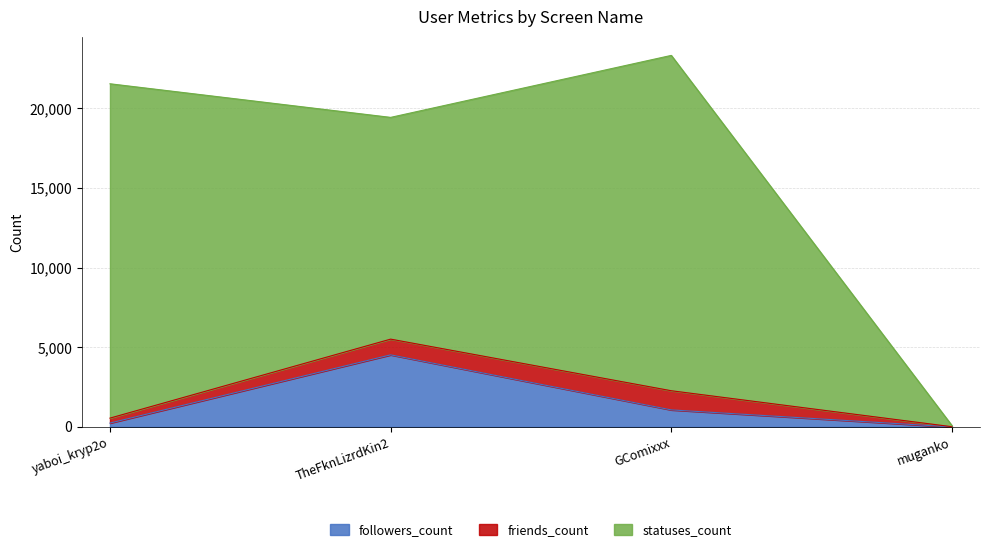

In statuses_count, how many points are higher than both neighbors (excluding endpoints)?

1